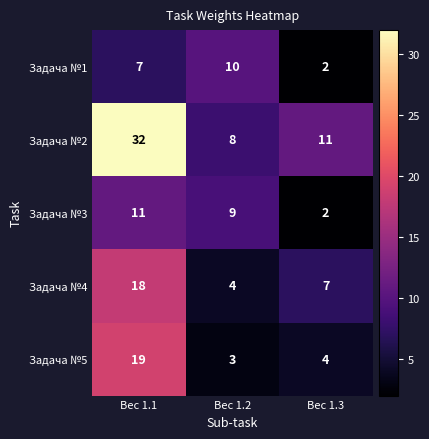

Reading left to right, what are all the values shown in this chart?

Задача №1: 7	10	2
Задача №2: 32	8	11
Задача №3: 11	9	2
Задача №4: 18	4	7
Задача №5: 19	3	4